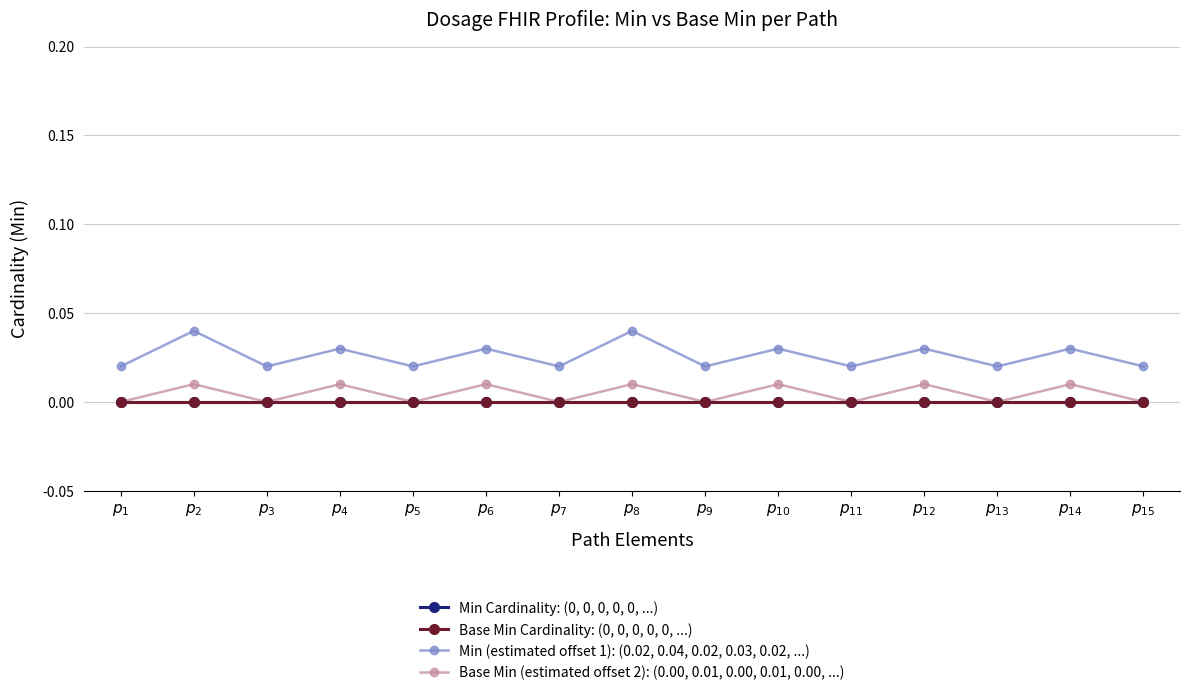

Is the value of Min (estimated offset 1): (0.02, 0.04, 0.02, 0.03, 0.02, ...) at $p_{8}$ greater than the value of Base Min Cardinality: (0, 0, 0, 0, 0, ...) at $p_{10}$?

Yes